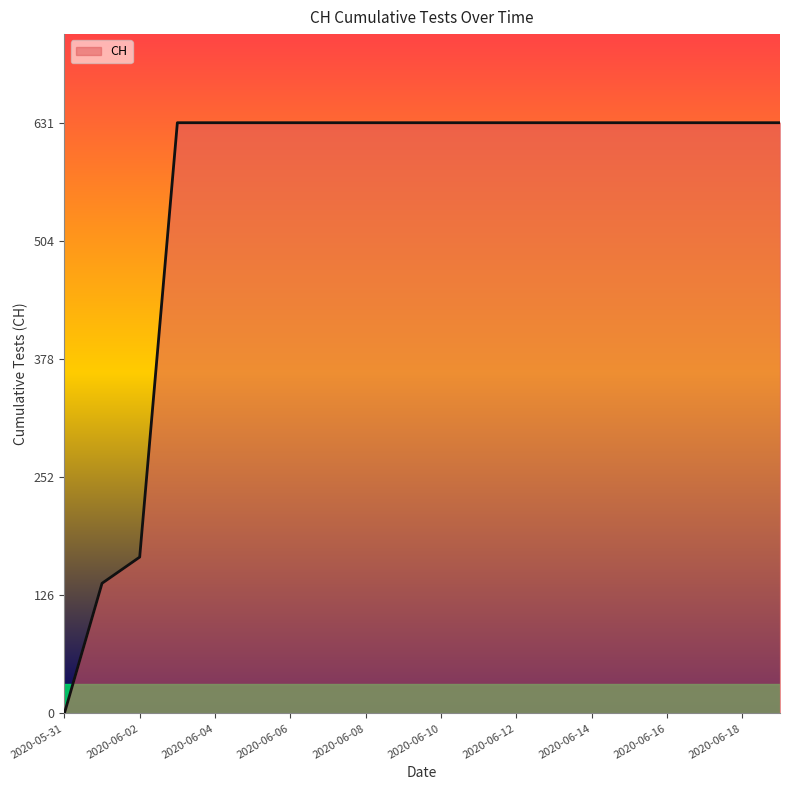

What is the difference between the maximum and minimum values?

631